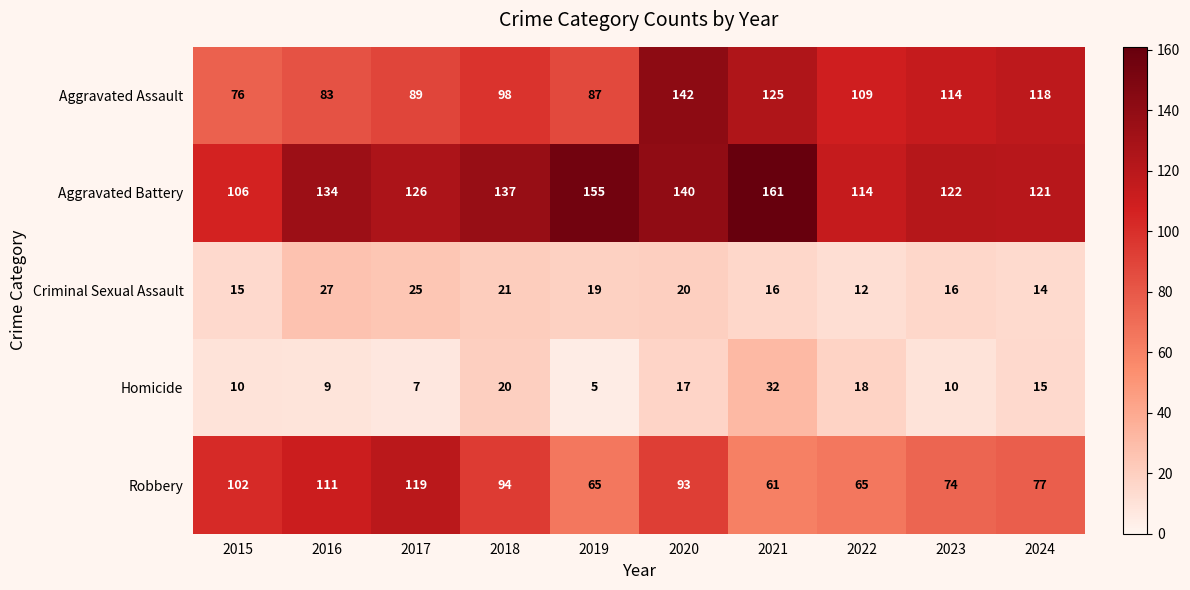

At how many categories does at least one series exceed 31?

10